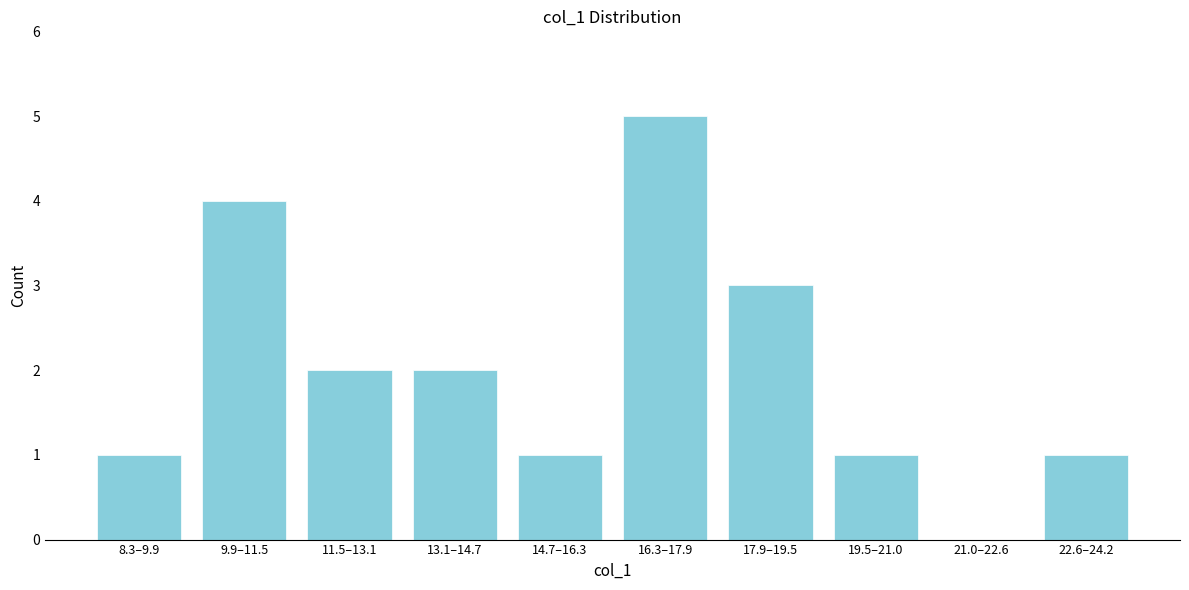

Reading left to right, extract all data points from this chart.

8.3–9.9=1	9.9–11.5=4	11.5–13.1=2	13.1–14.7=2	14.7–16.3=1	16.3–17.9=5	17.9–19.5=3	19.5–21.0=1	21.0–22.6=0	22.6–24.2=1